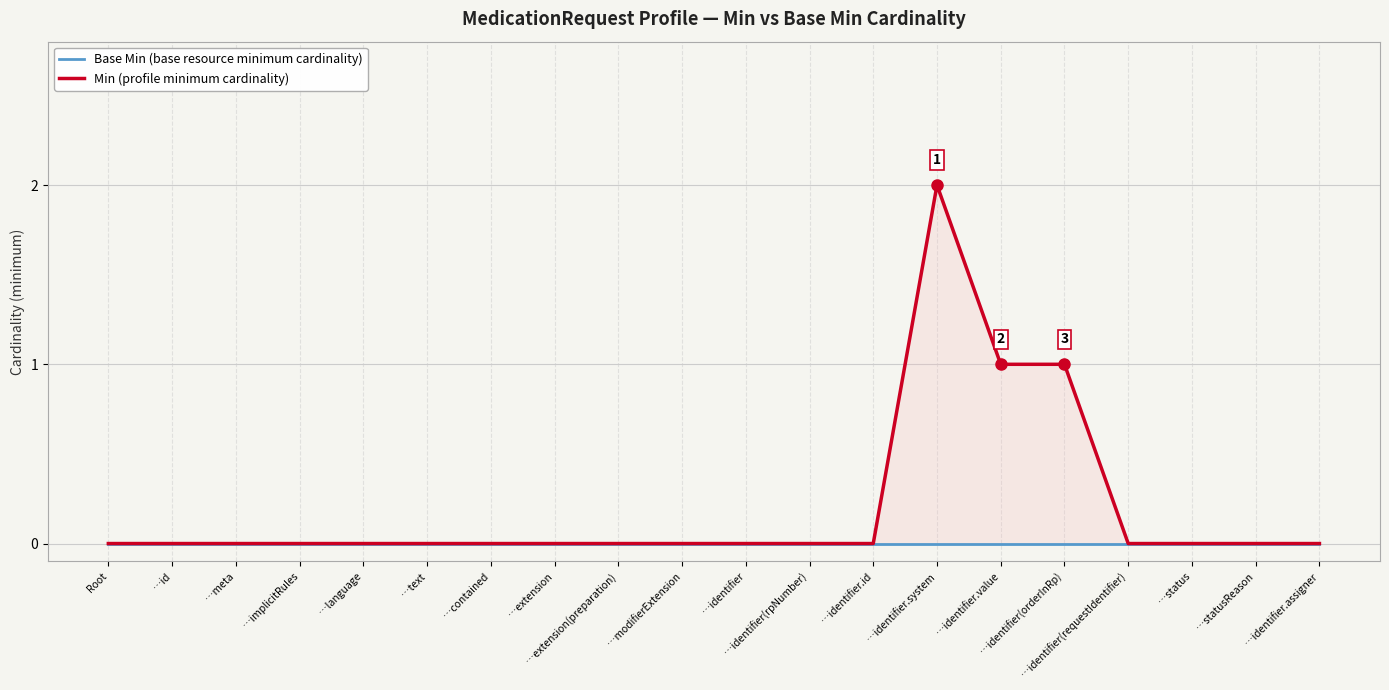

True or false: Min (profile minimum cardinality) and Base Min (base resource minimum cardinality) cross at least once.

False